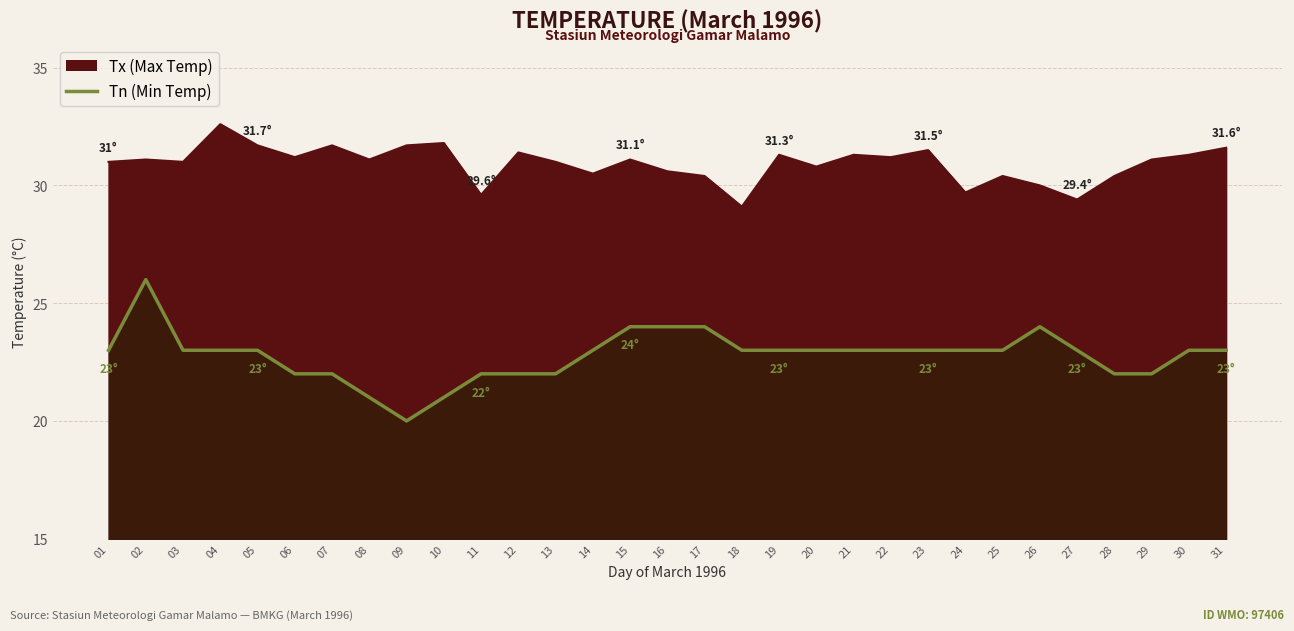

At which label is Tn closest to 23?

01